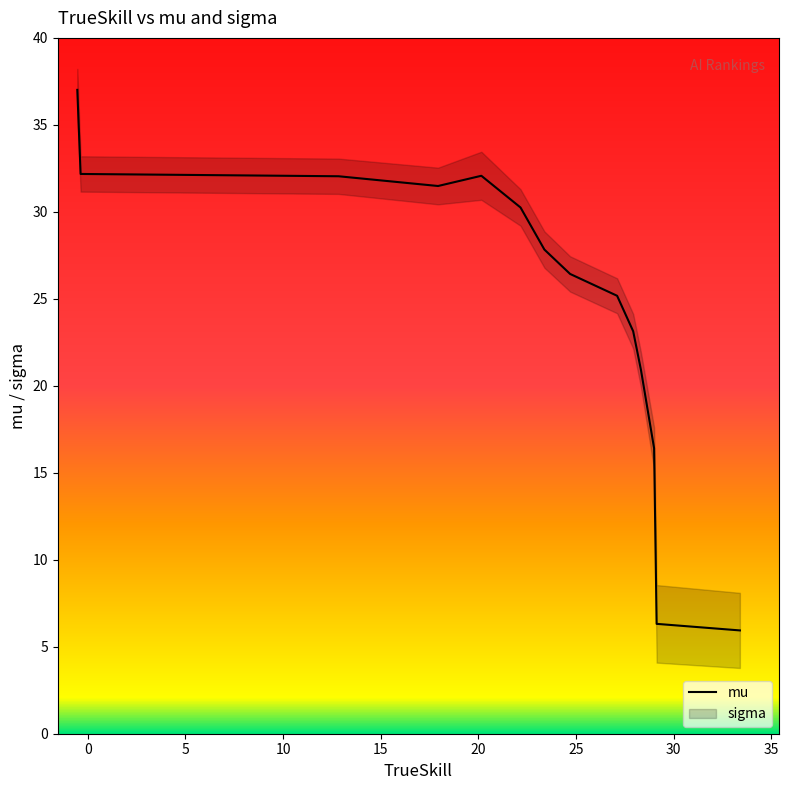

Reading left to right, list all the values displayed in this chart.

randomAI=37.0	passiveAI=32.2	randomBiasedAI=32.0	naiveMCTSAI=31.5	guidedRojoA3N=32.1	rojo=30.3	lightRushAI=27.8	tiamat=26.4	izanagi=25.2	models/PPO=23.1	mixedBot=20.9	droplet=16.4	workerRushAI=6.3	coacAI=5.9